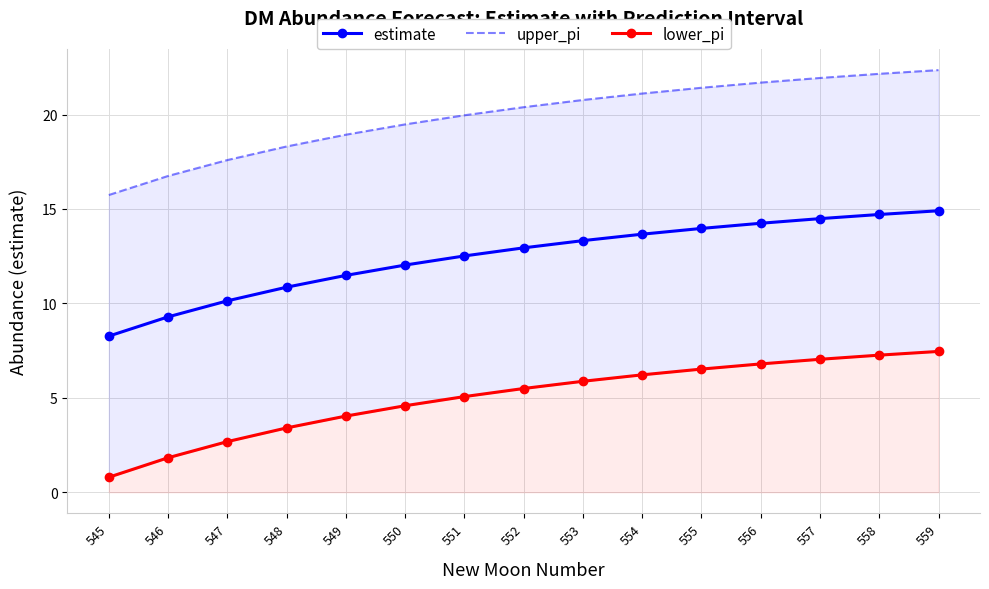

Rank the series at 553 from highest to lowest value.

upper_pi, estimate, lower_pi